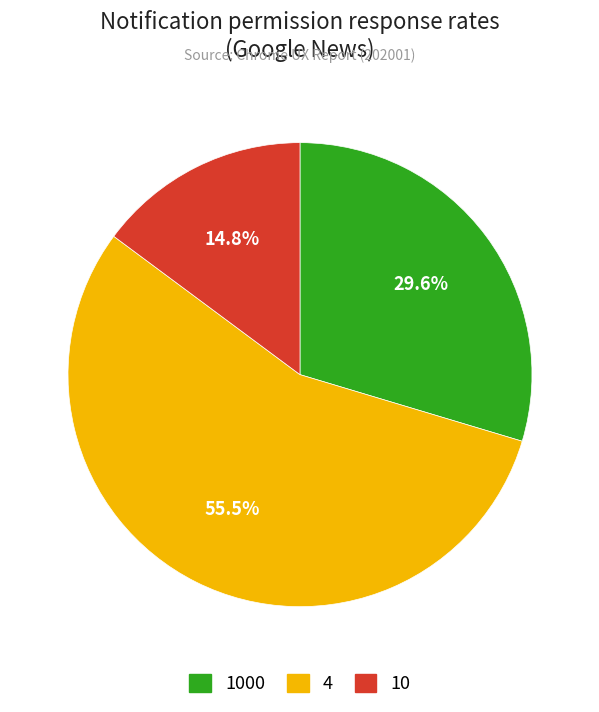

The 1000 slice represents 30% of the pie. True or false?

True